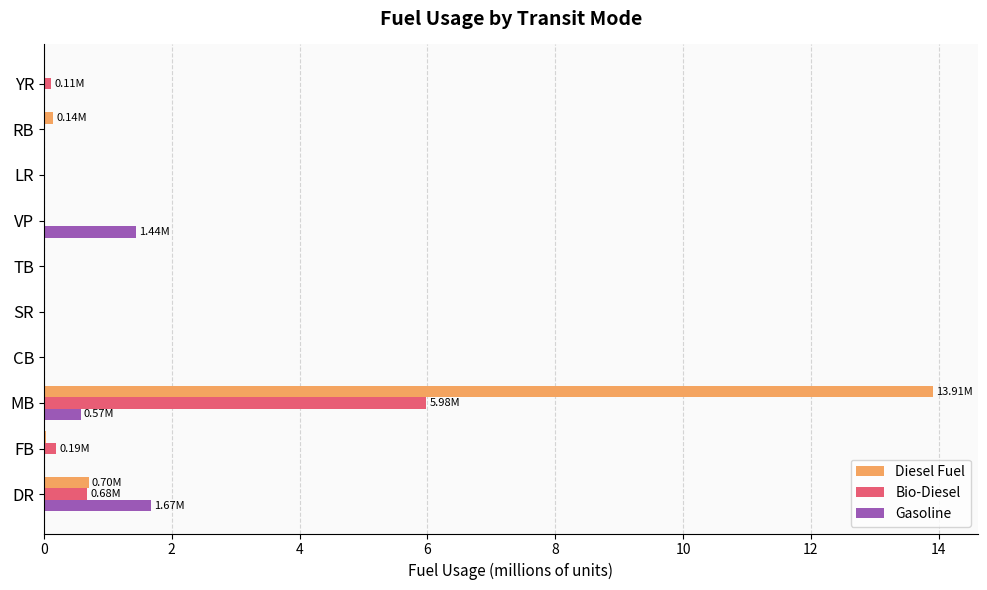

Which series has the largest total across all categories?

Diesel Fuel